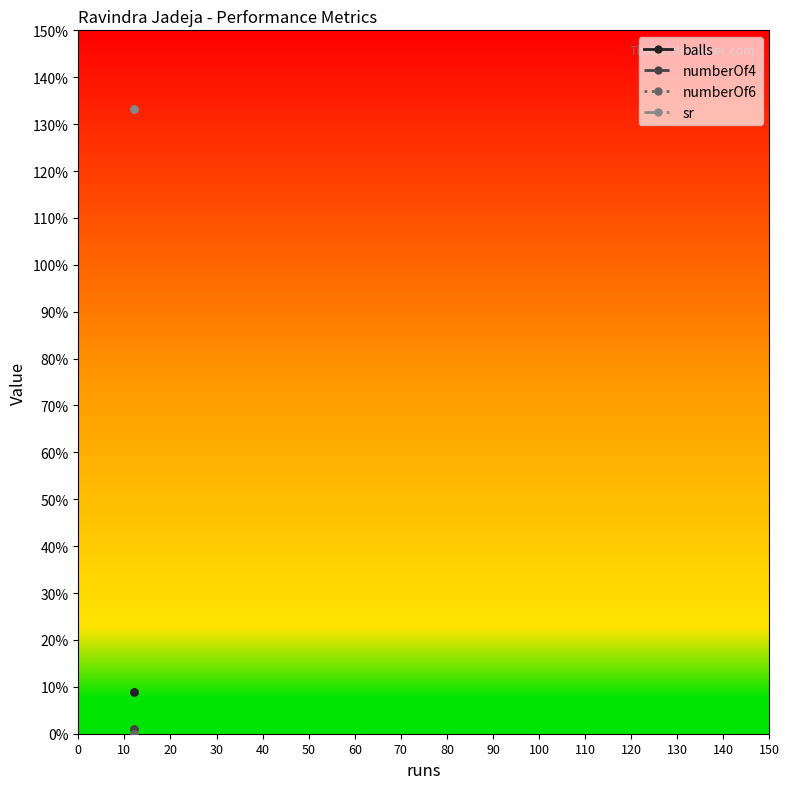

What is the highest value of the balls series?

9.0